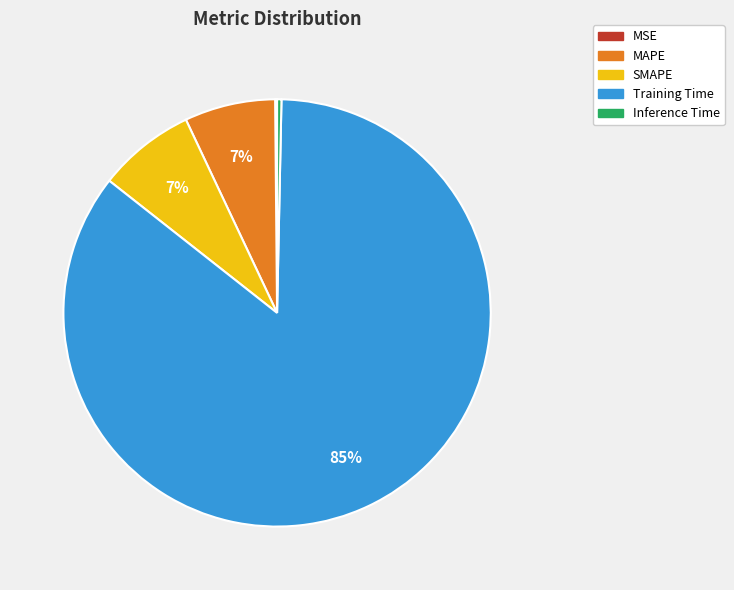

What is the largest slice in the pie chart?

Training Time